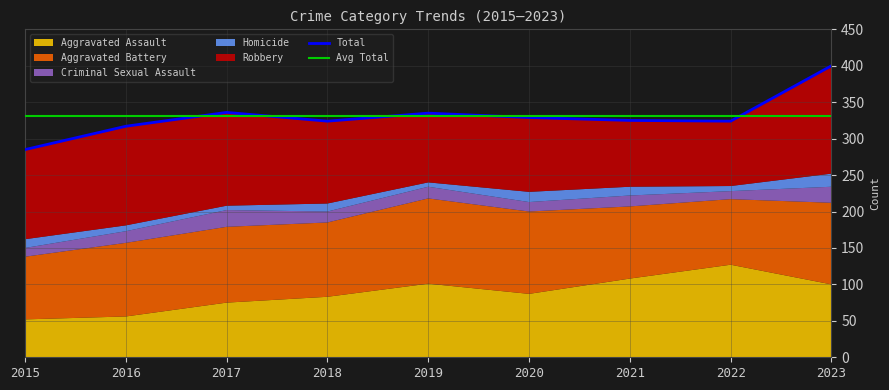

Where does the Aggravated Assault series first go above 87?

2019